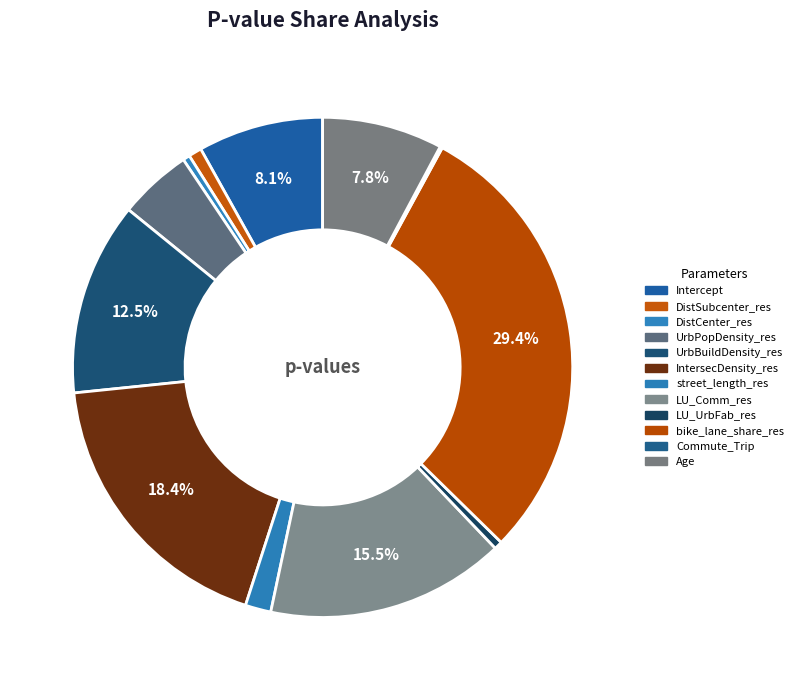

To the nearest percent, what is the combined percentage of Intercept and DistCenter_res?

9%